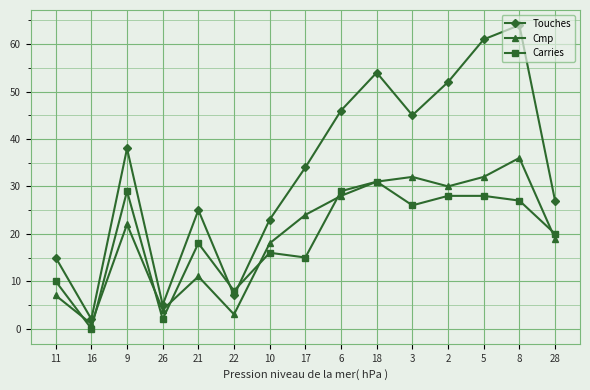

True or false: Carries and Cmp cross at least once.

True